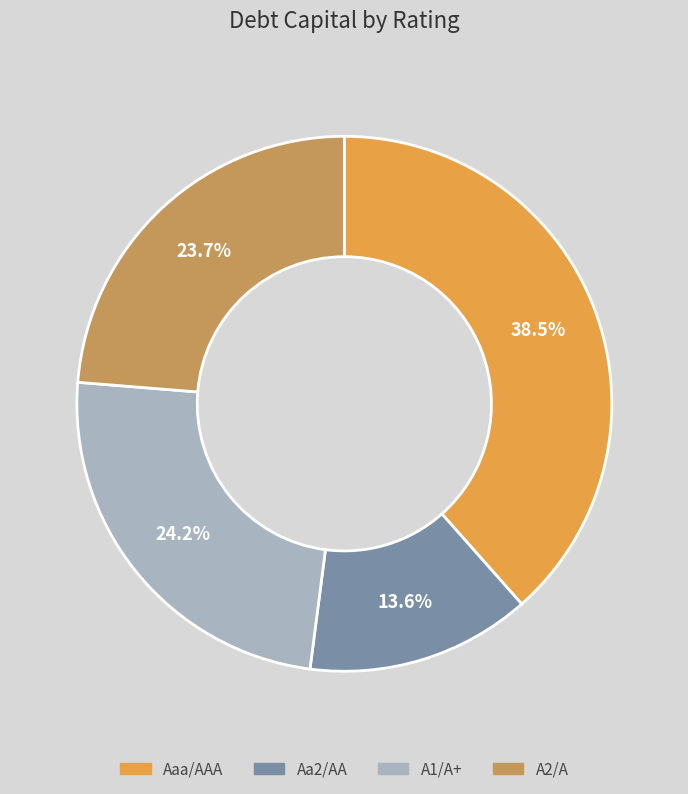

Which has a higher value, A1/A+ or Aa2/AA?

A1/A+